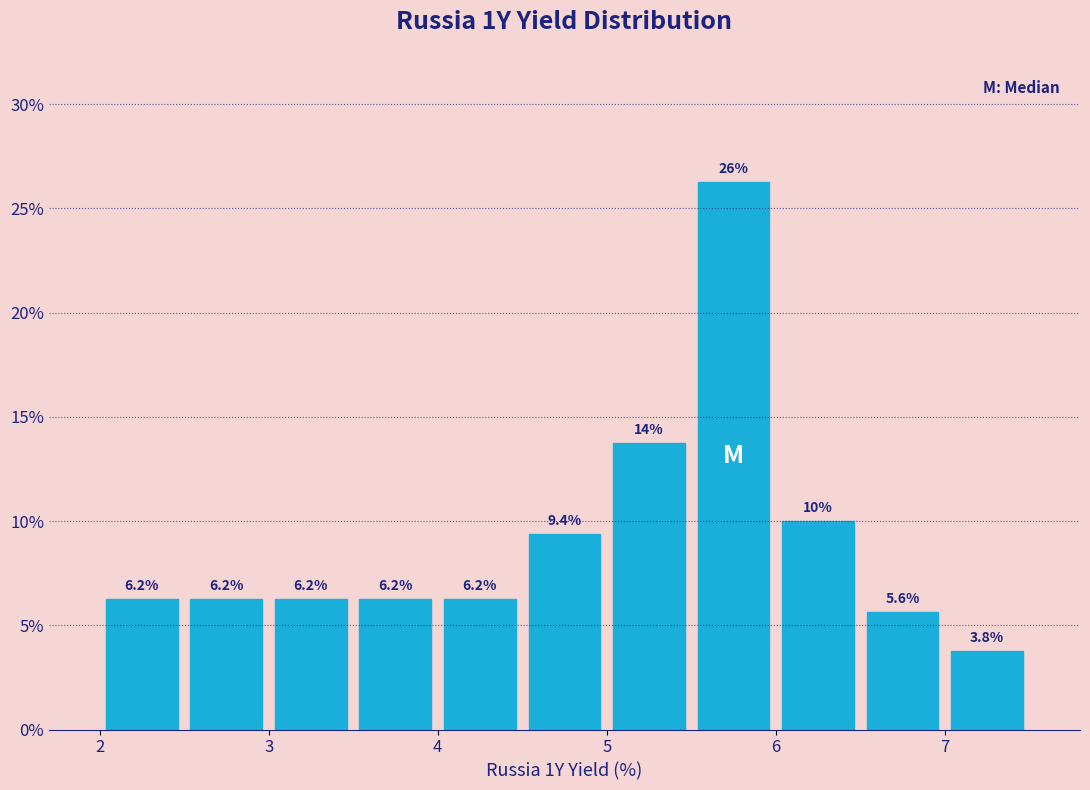

Which range on the x-axis has the tallest bar?

5.5 to 6.0